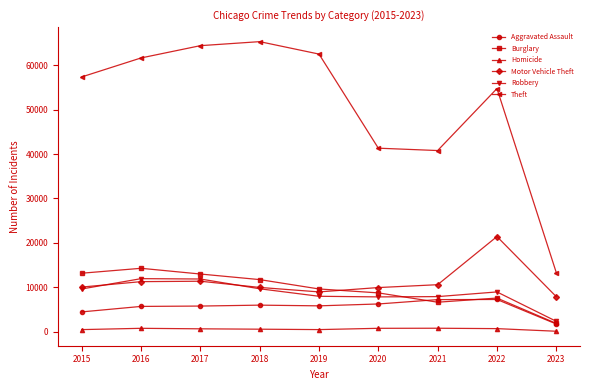

What is the value of the Aggravated Assault point at the 6th from the left?

6263